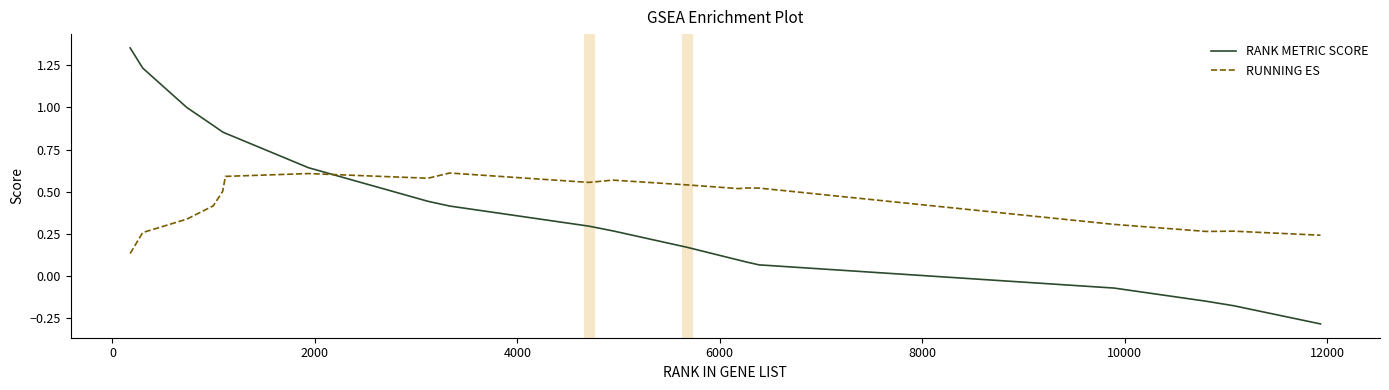

Count the number of data series in this chart.

2